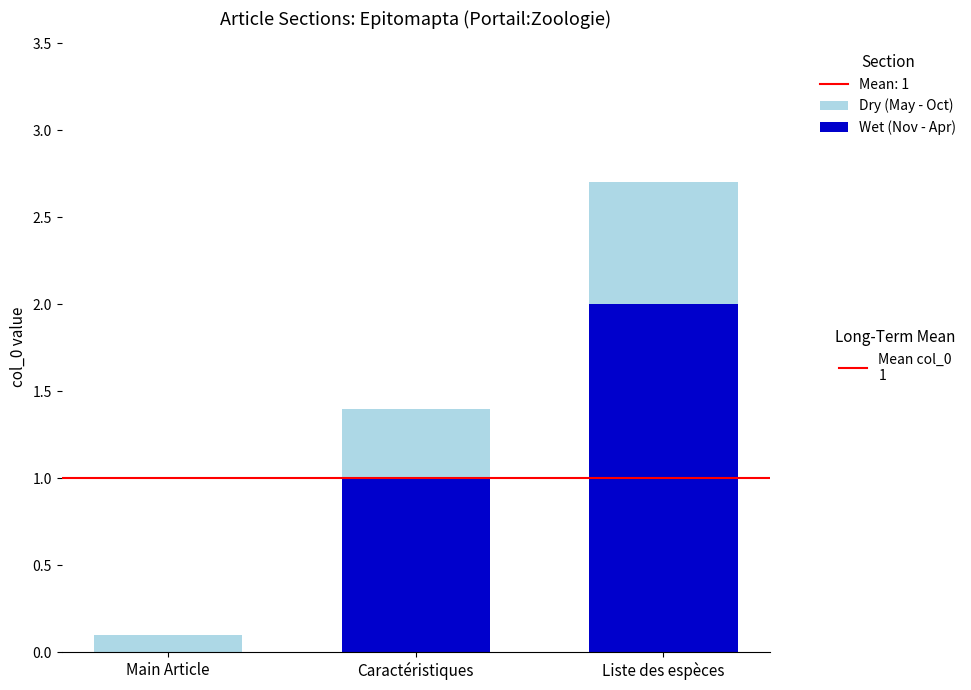

How many Wet (Nov - Apr) values are between 0 and 2?

3